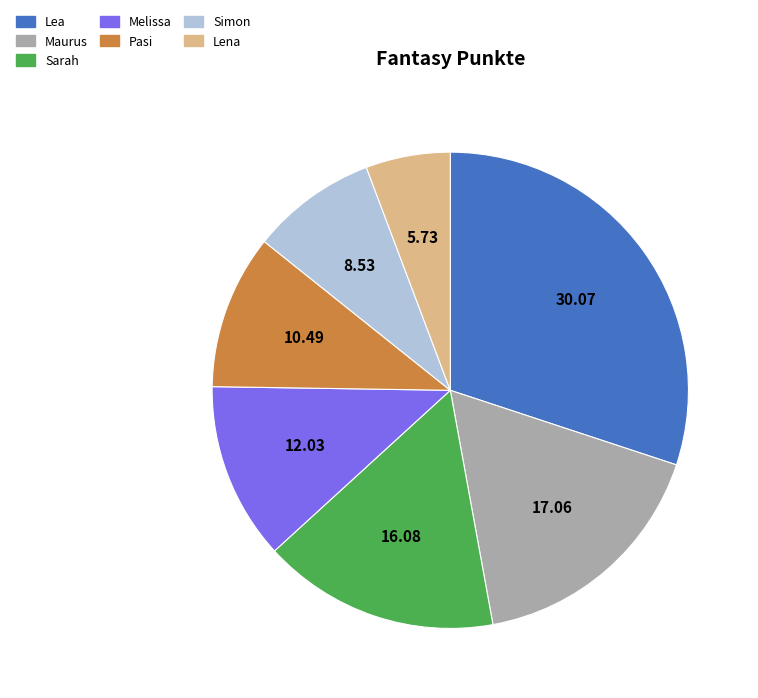

Which slice is the largest?

Lea